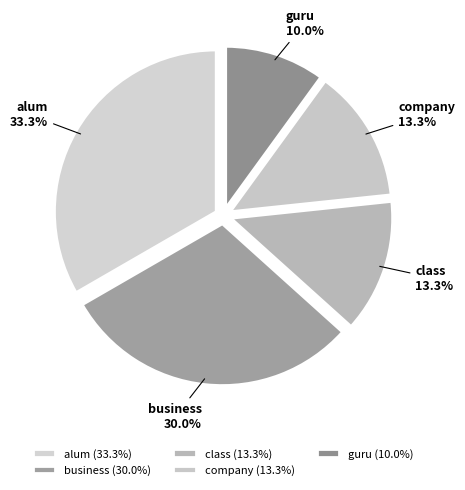

Does alum account for over 50% of the chart?

No